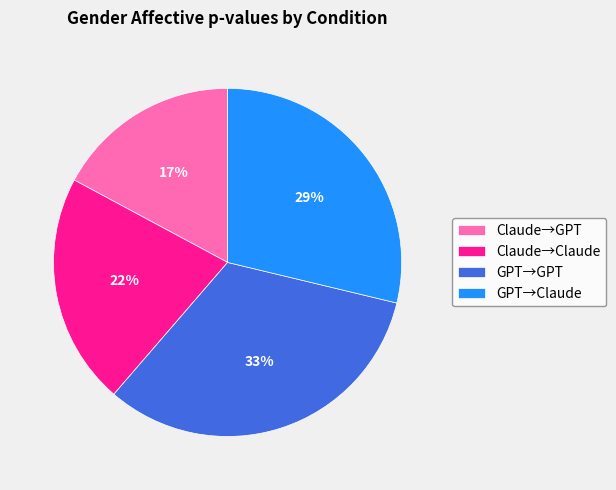

Count the number of slices in the pie.

4